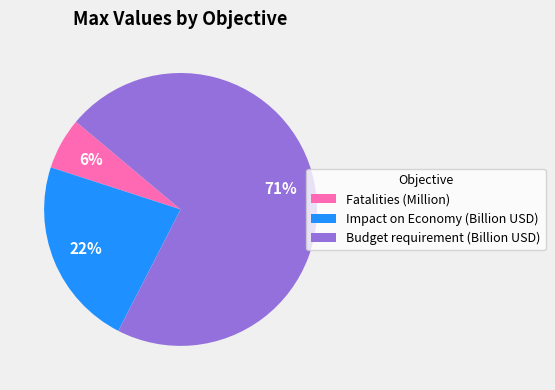

Count the number of slices in the pie.

3